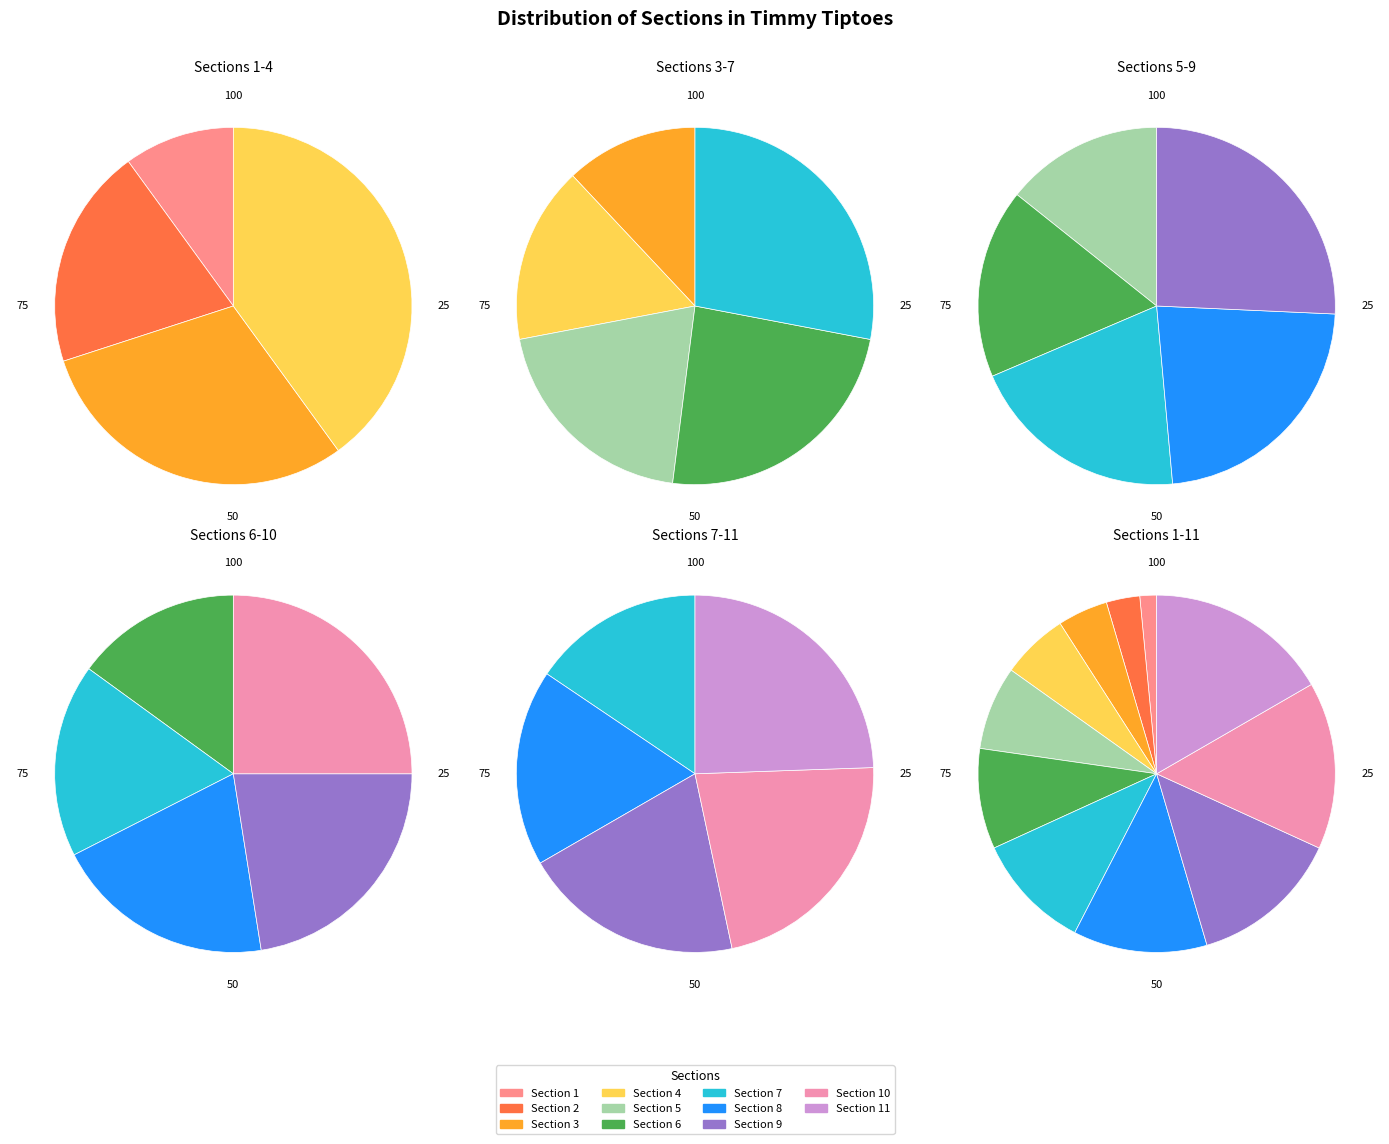

Combined, what portion of the pie is Section 6 and Section 9?

22.7%